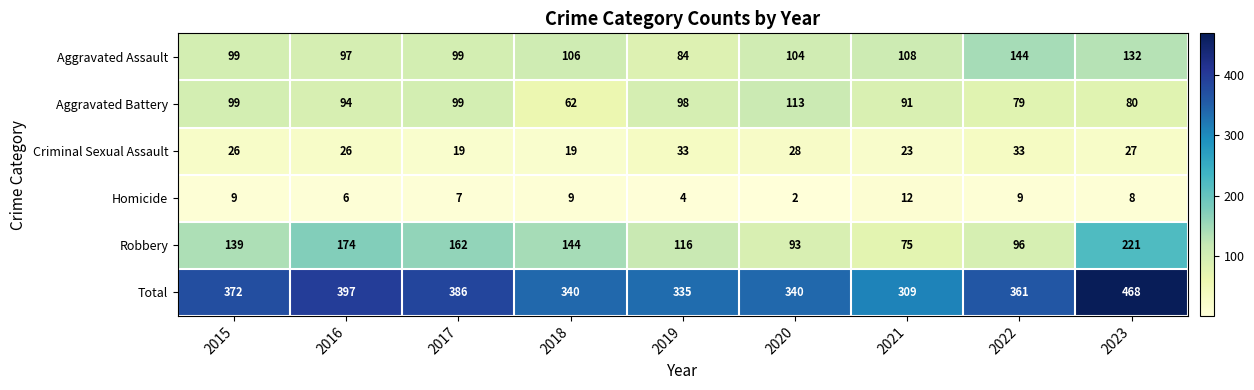

Where is Total nearest to the value 388?

2017